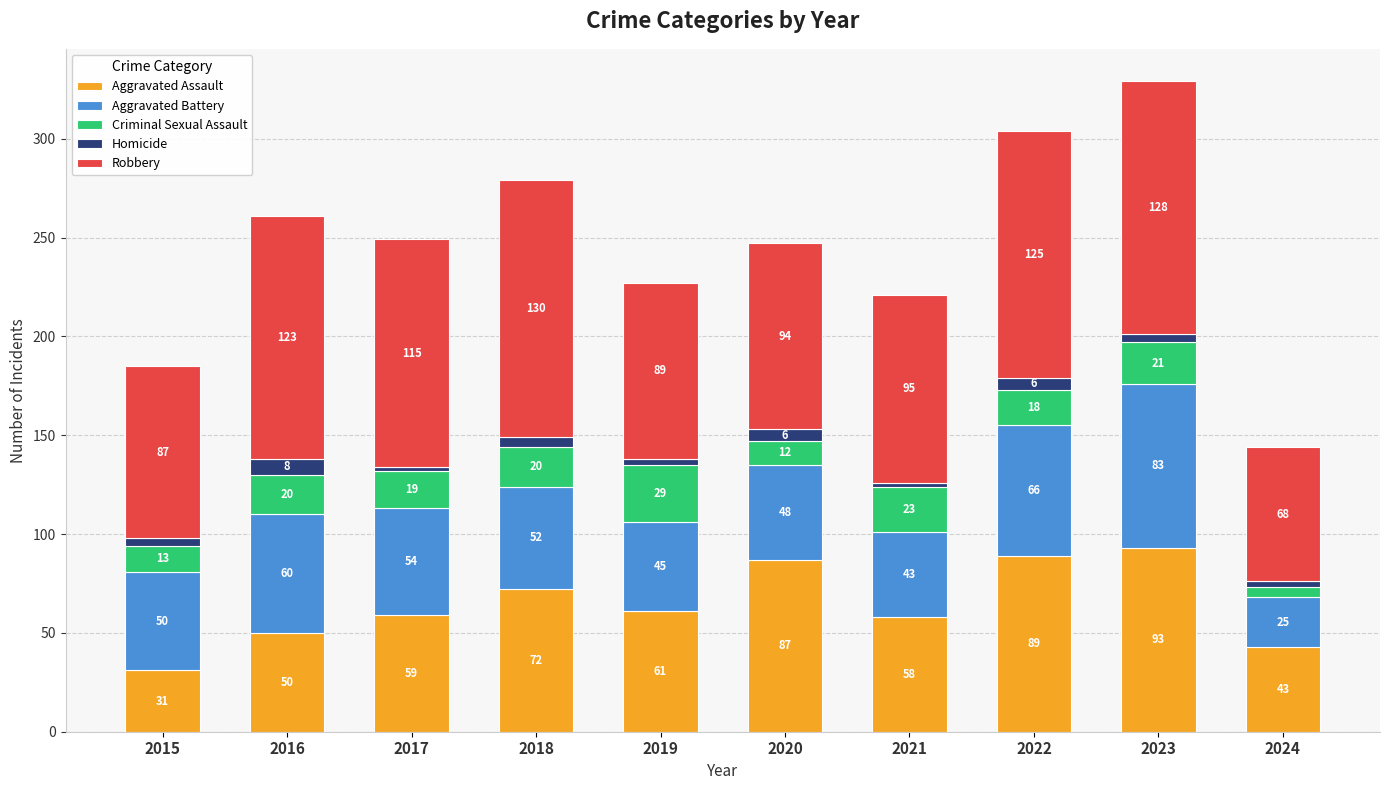

What is the difference between the maximum and minimum values in the Aggravated Assault series?

62